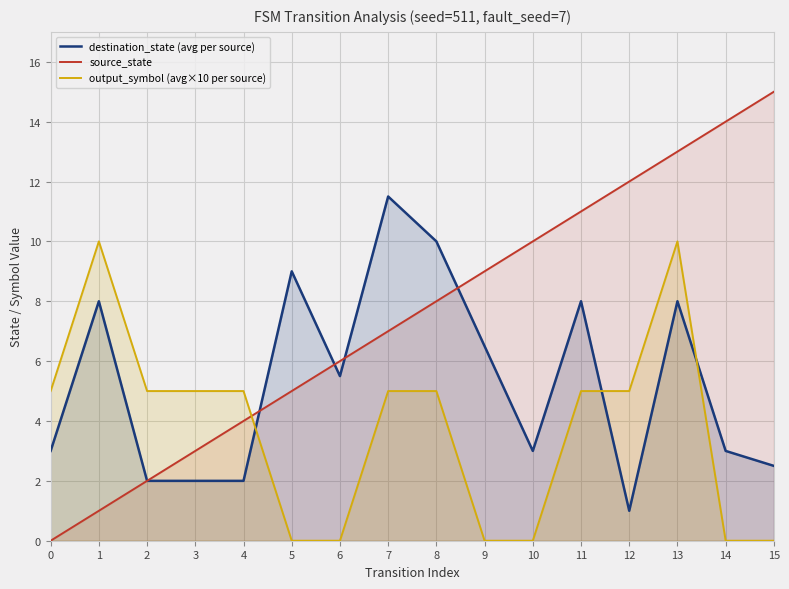

What is the total value across all series at 10?

13.0